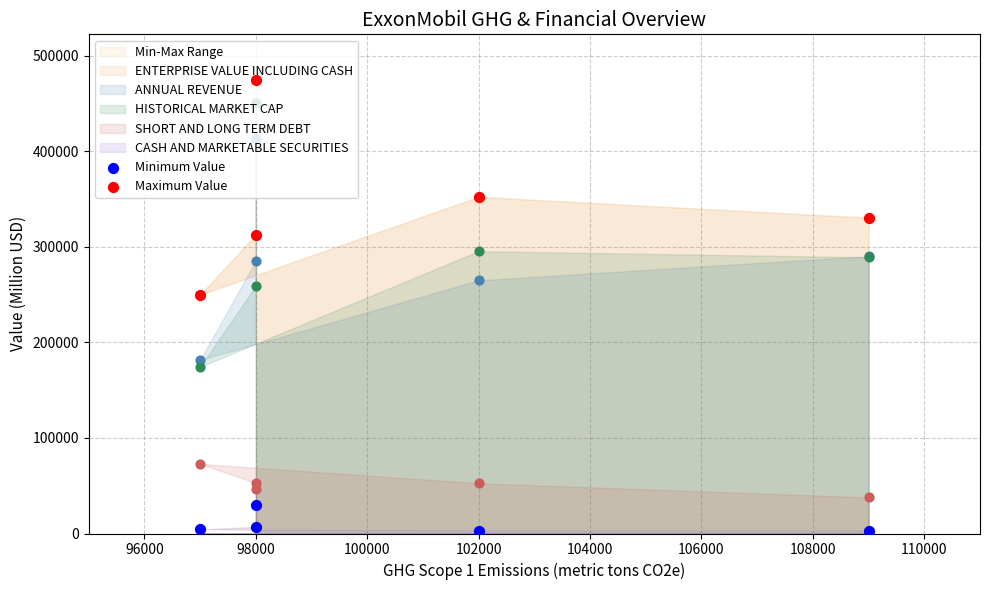

Which series reaches the maximum Y coordinate?

Maximum Value